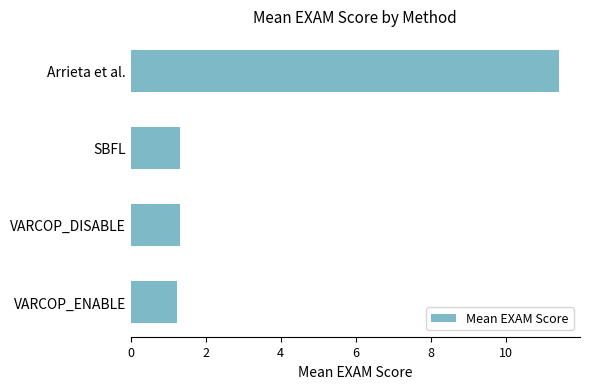

Reading bottom to top, transcribe all the data shown in this chart.

1.2	1.3	1.3	11.4